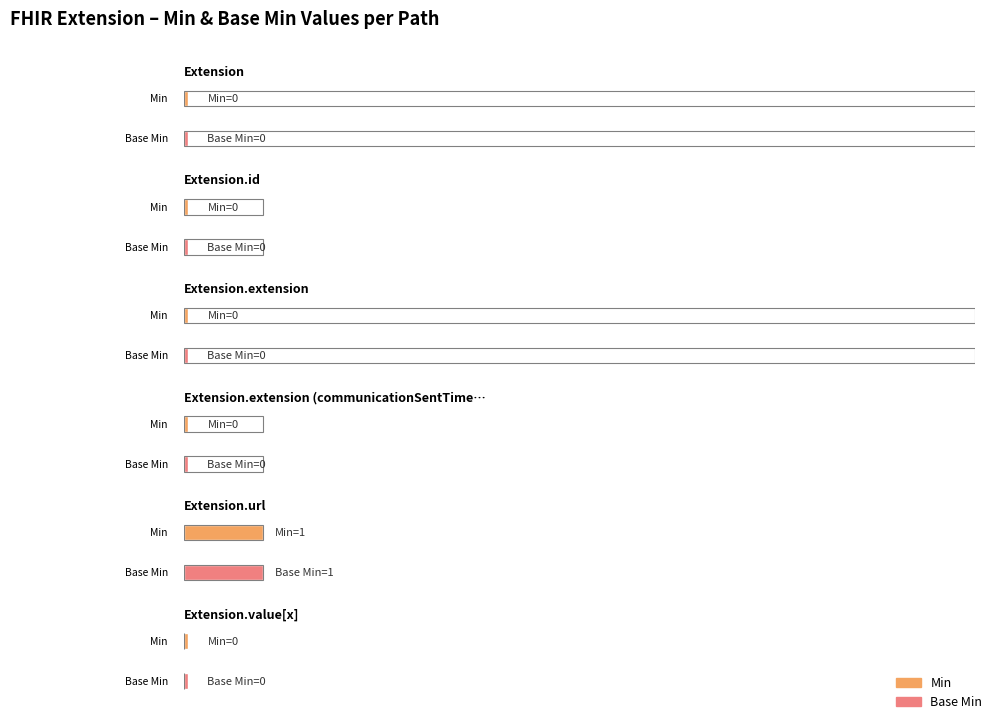

What is the label of the 6th bar from the right?

Extension